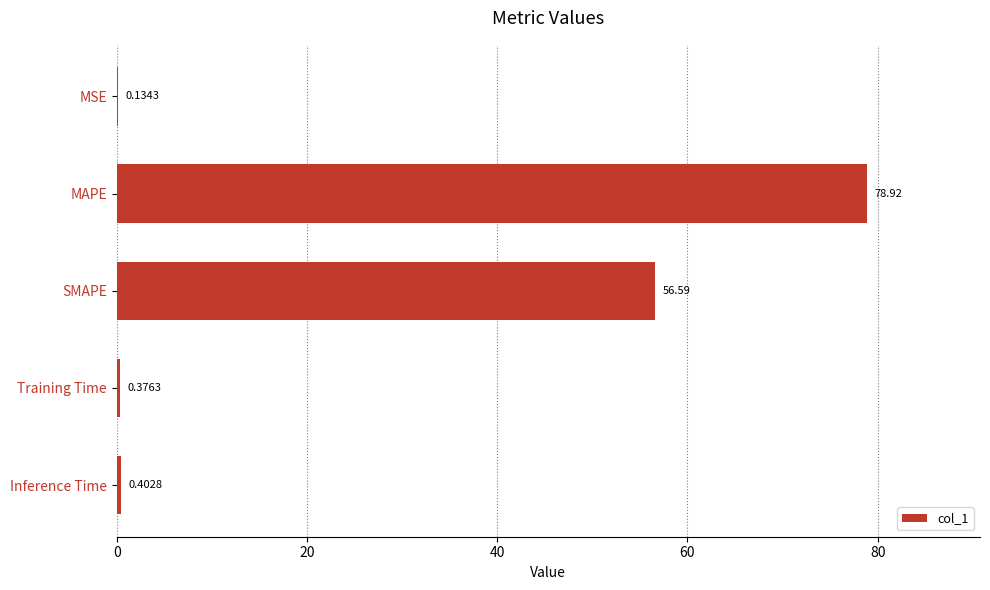

What is the sum of the values at Inference Time and MAPE?

79.3